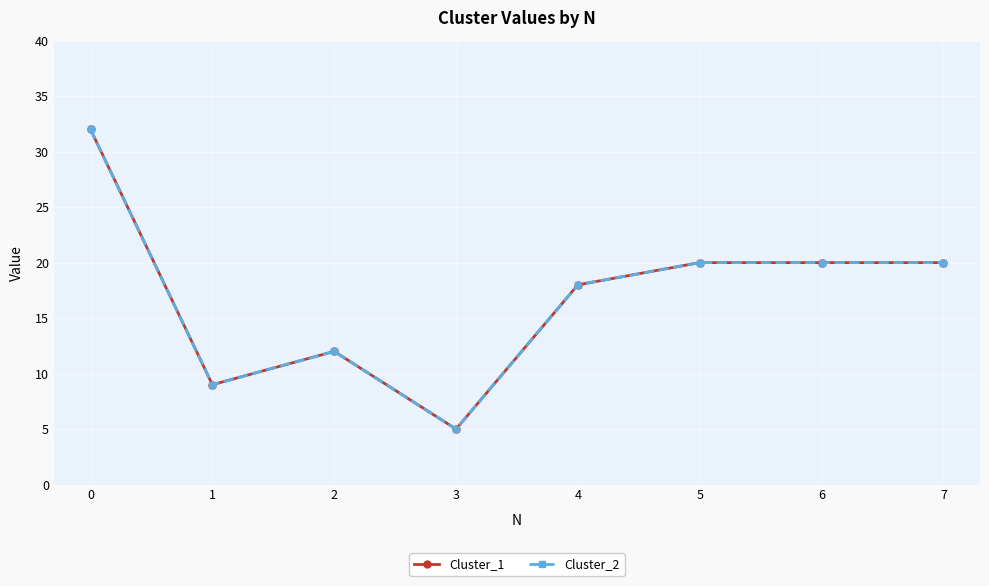

Does the chart have visible grid lines?

Yes